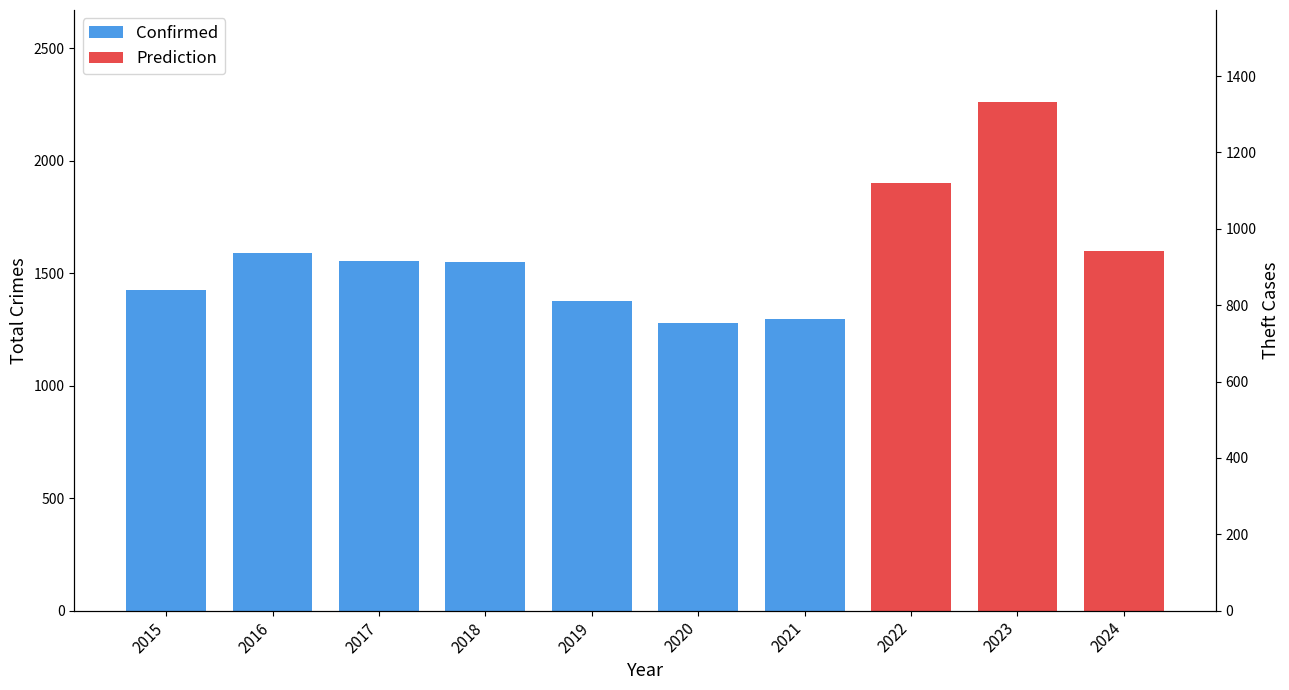

Does the chart contain stacked bars?

No